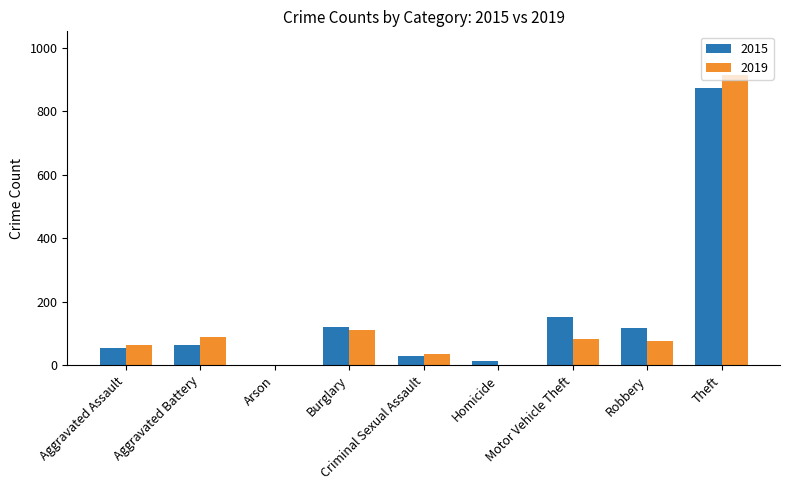

Are the bars horizontal?

No